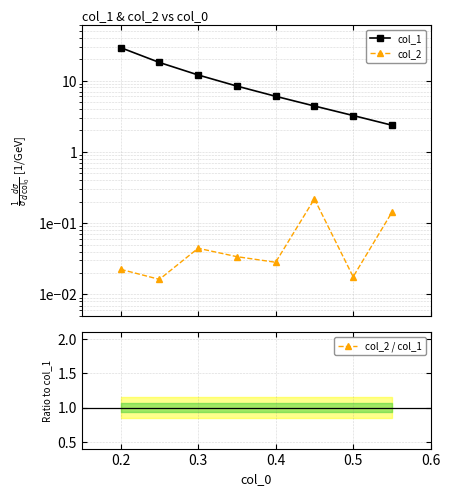

How many lines are shown in the chart?

3